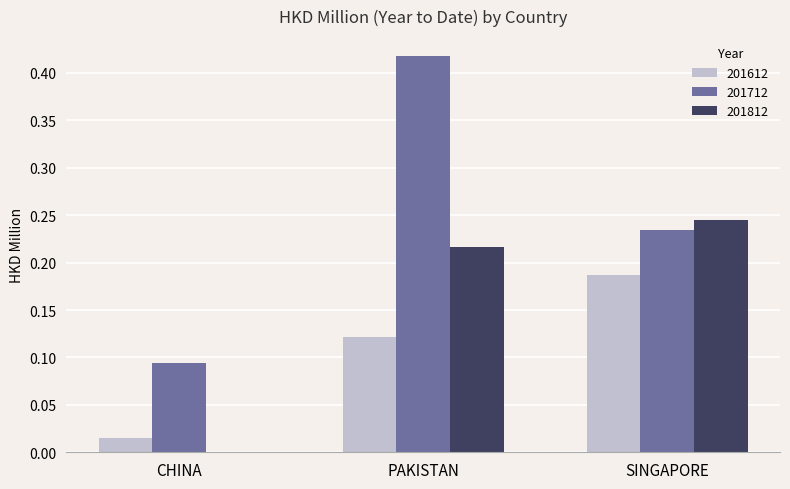

True or false: 201812 has a value of 0.1 at SINGAPORE.

False